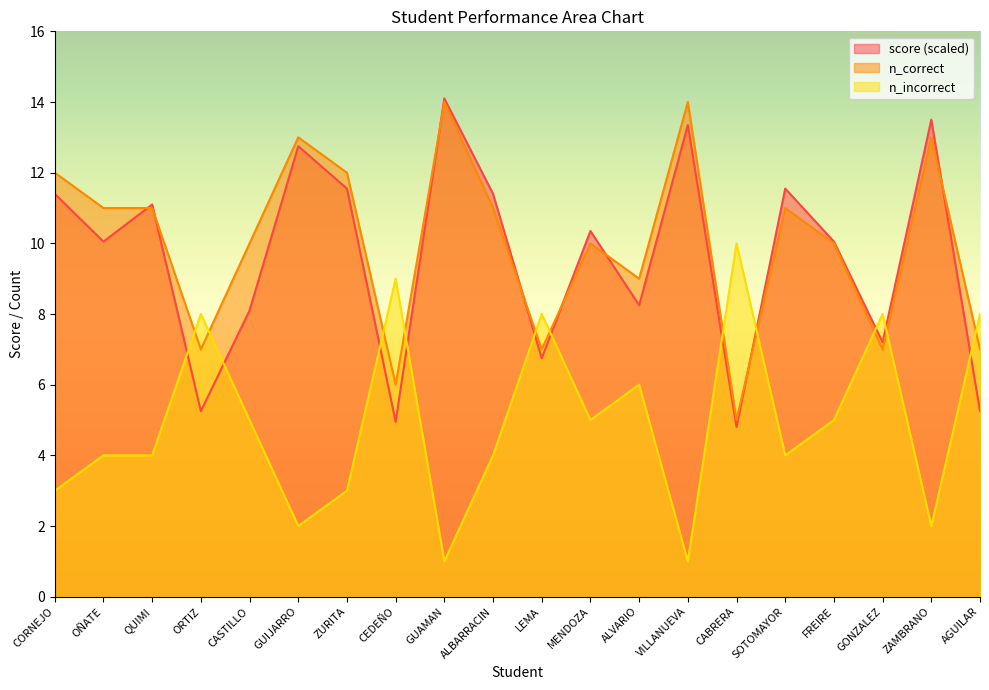

What position from the left is LEMA?

11